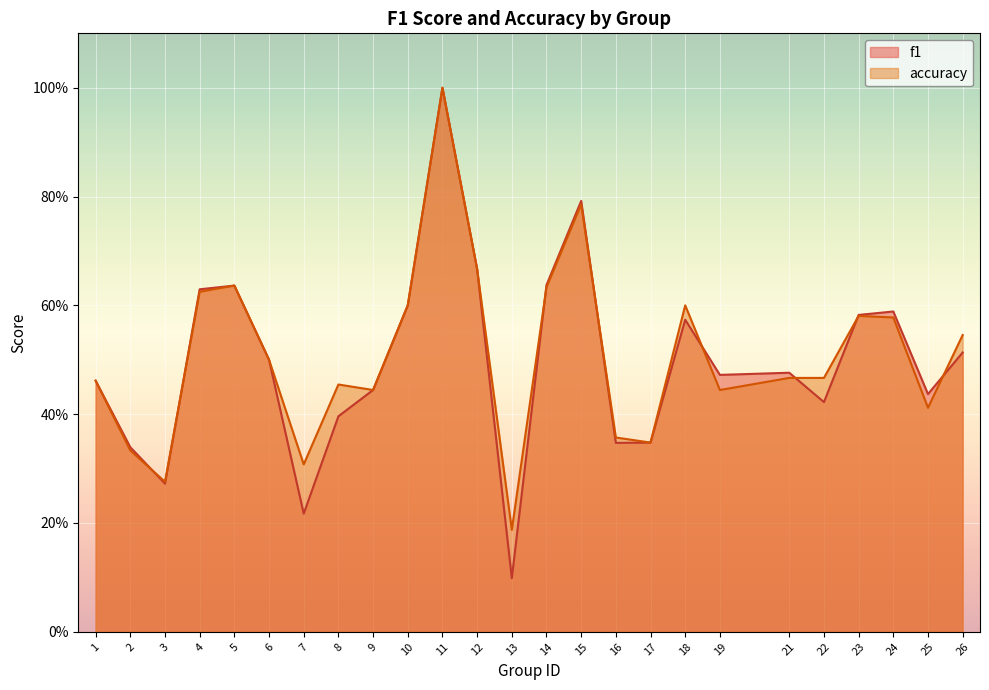

What is the difference between the f1 values at 8 and 6?

0.1